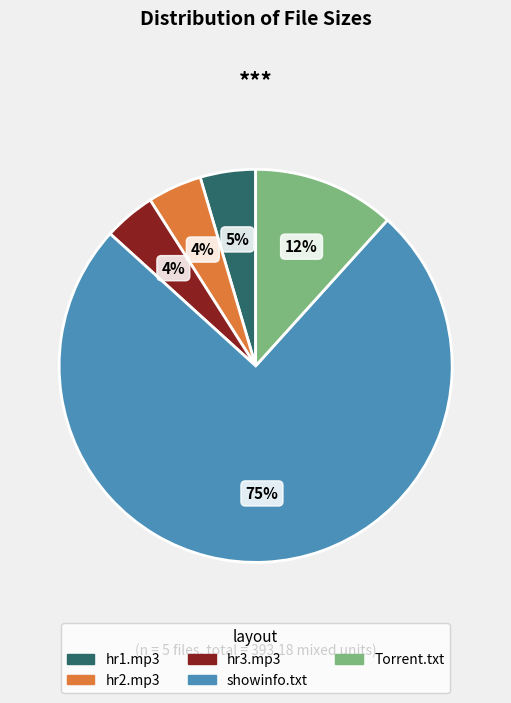

Does any single category account for the majority?

Yes